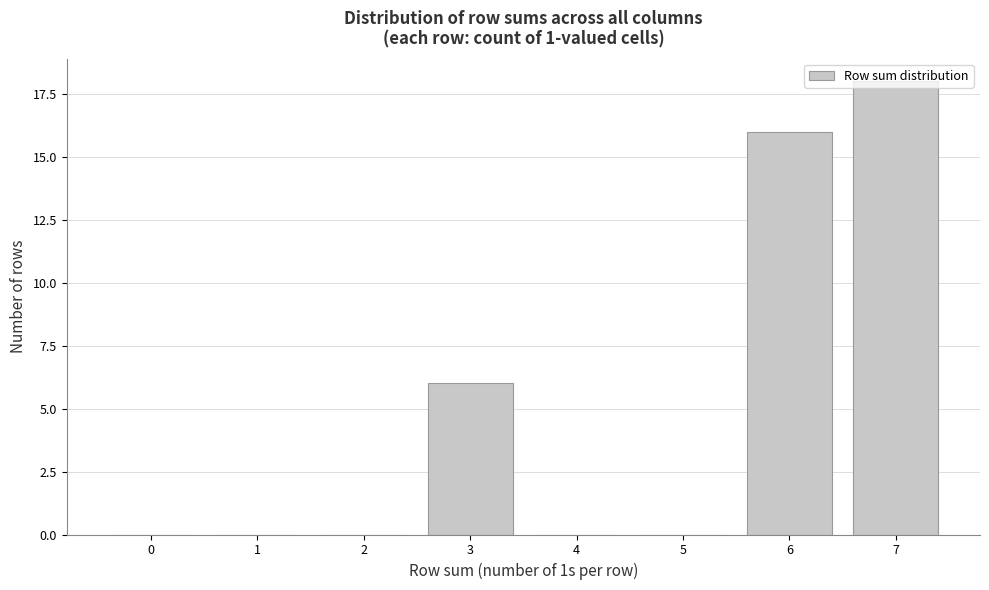

Which has a higher value, 7 or 2?

7